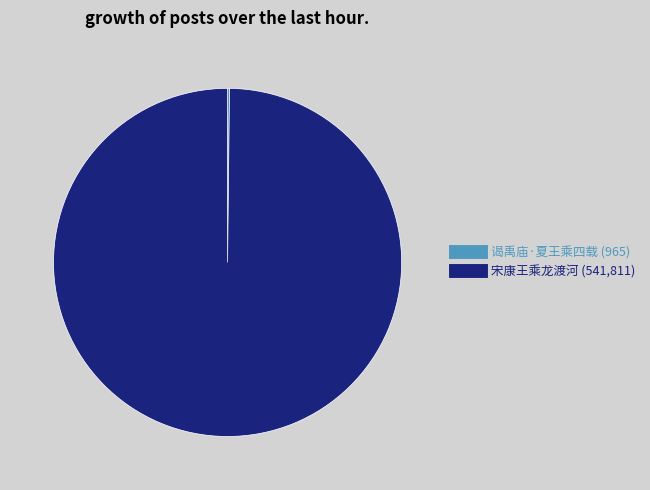

Is it true that 宋康王乘龙渡河 is 100% of the pie?

True